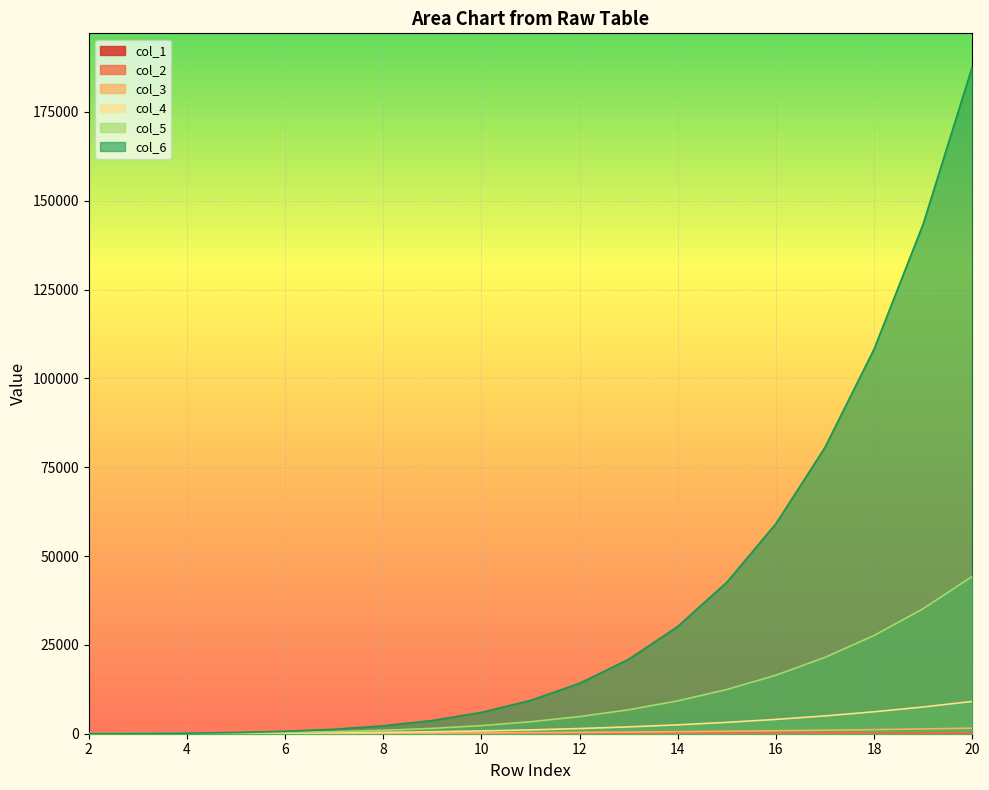

The value of col_2 at 16 is 137. True or false?

True